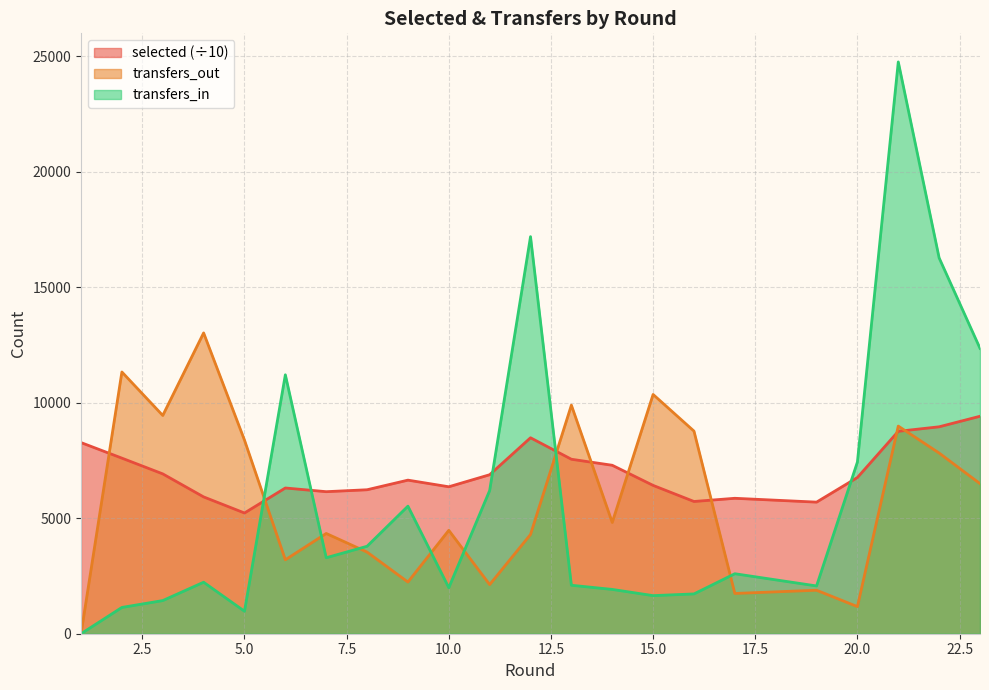

What is the approximate value of transfers_out at 20.0?

1174.0